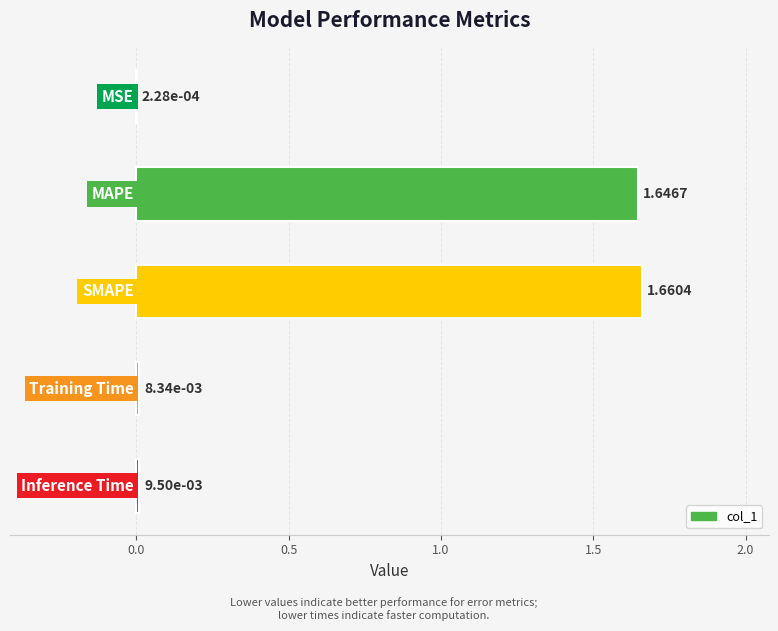

Are the bars horizontal?

Yes